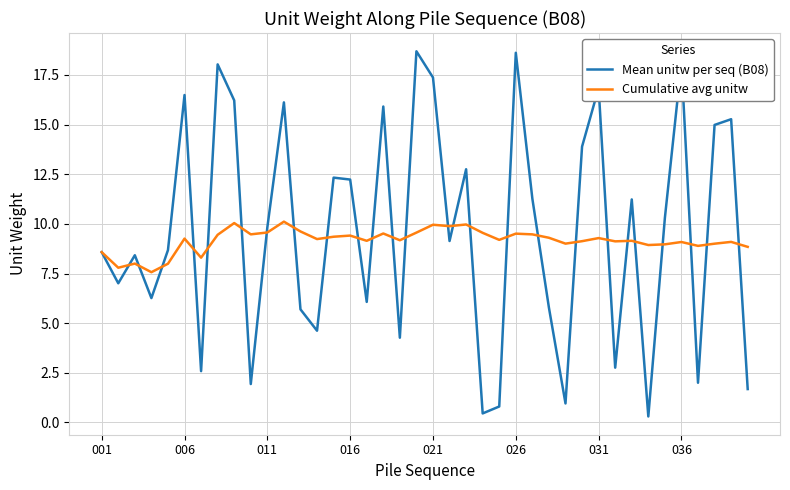

What is the greatest value displayed?

18.7